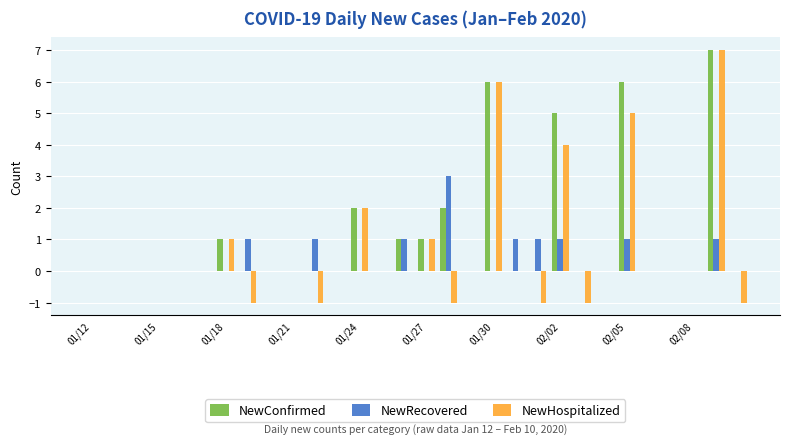

Which series has the largest total across all categories?

NewConfirmed